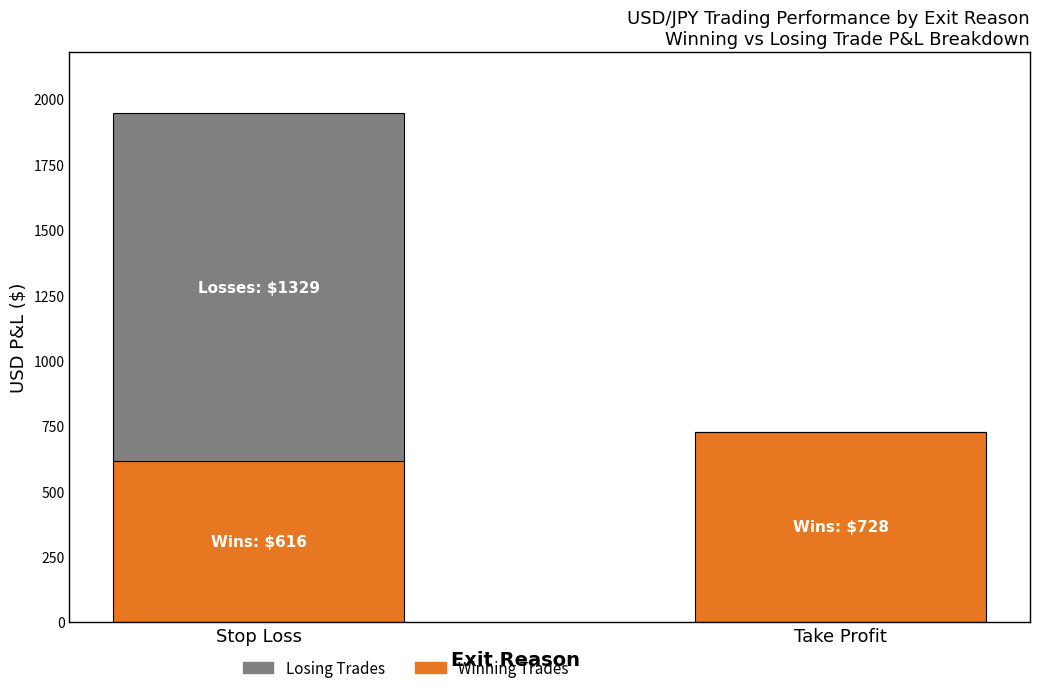

What is the total value across all series at Take Profit?

728.0